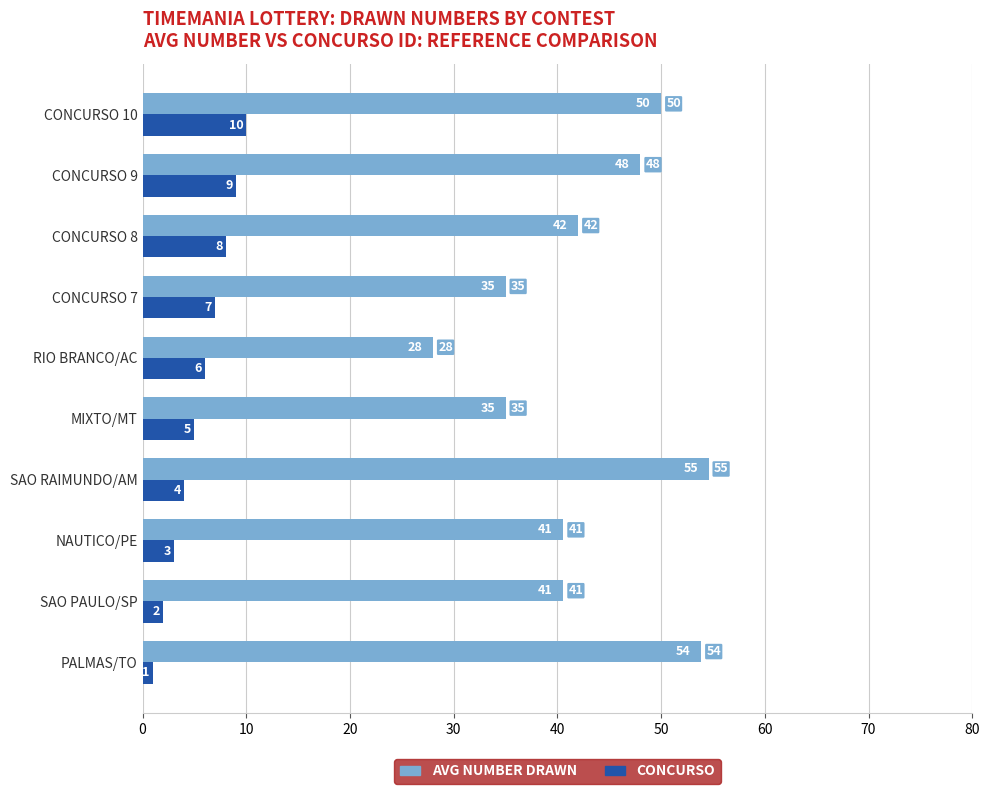

What is the difference between the maximum and second lowest values in the CONCURSO series?

8.0